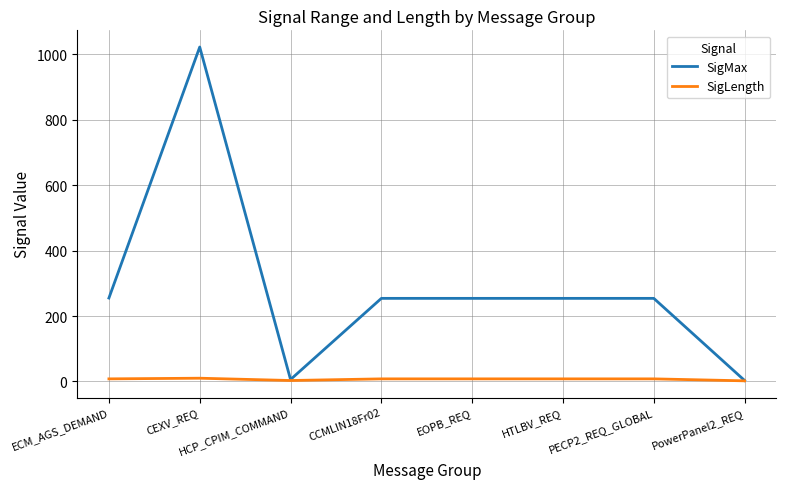

At how many categories does at least one series exceed 855?

1